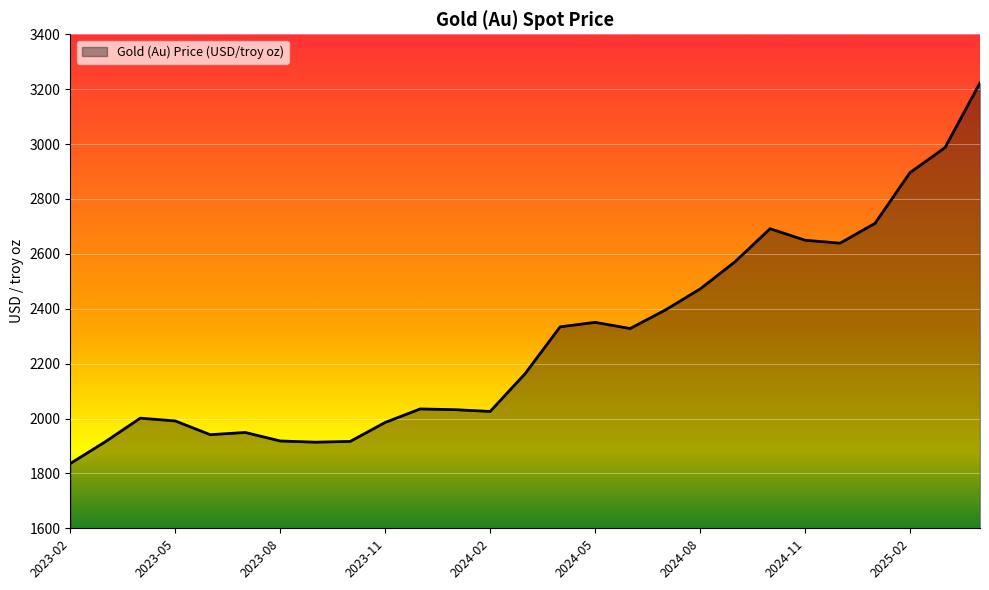

What is the difference between the maximum and minimum values?

1387.3